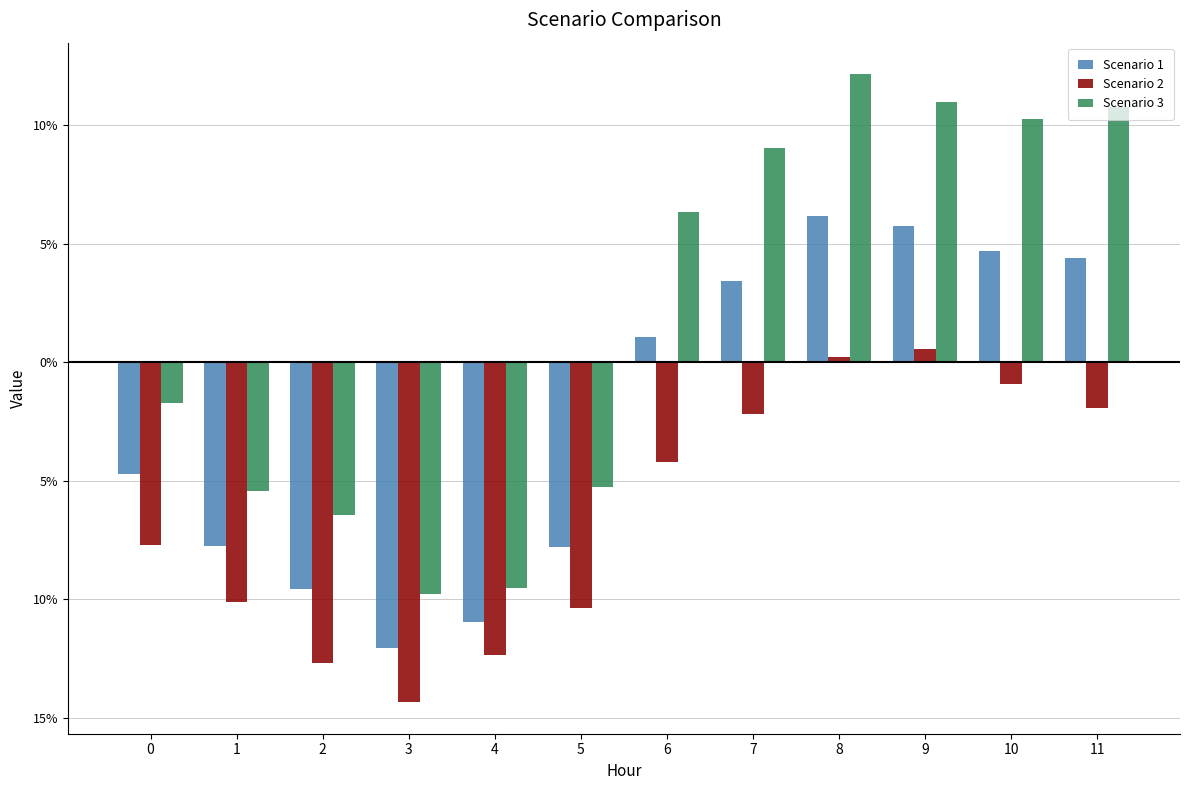

Is the value of Scenario 2 at 5 greater than the value of Scenario 3 at 8?

No